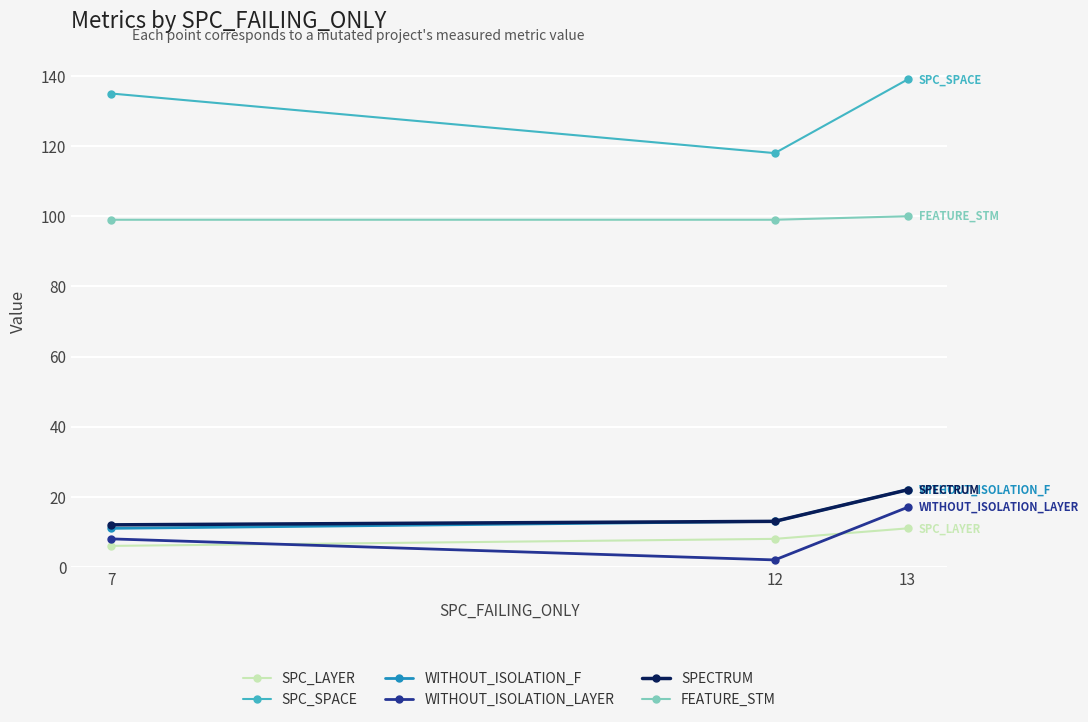

How many values in the SPC_LAYER series are below 8?

1